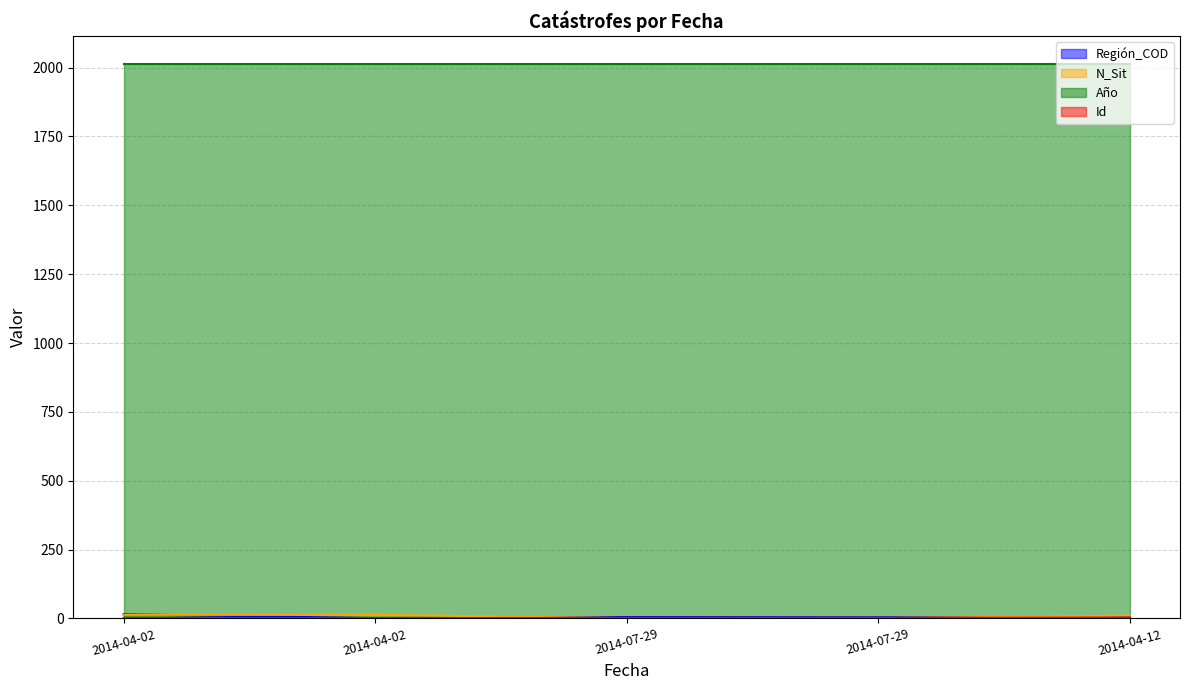

Does the chart have visible grid lines?

Yes